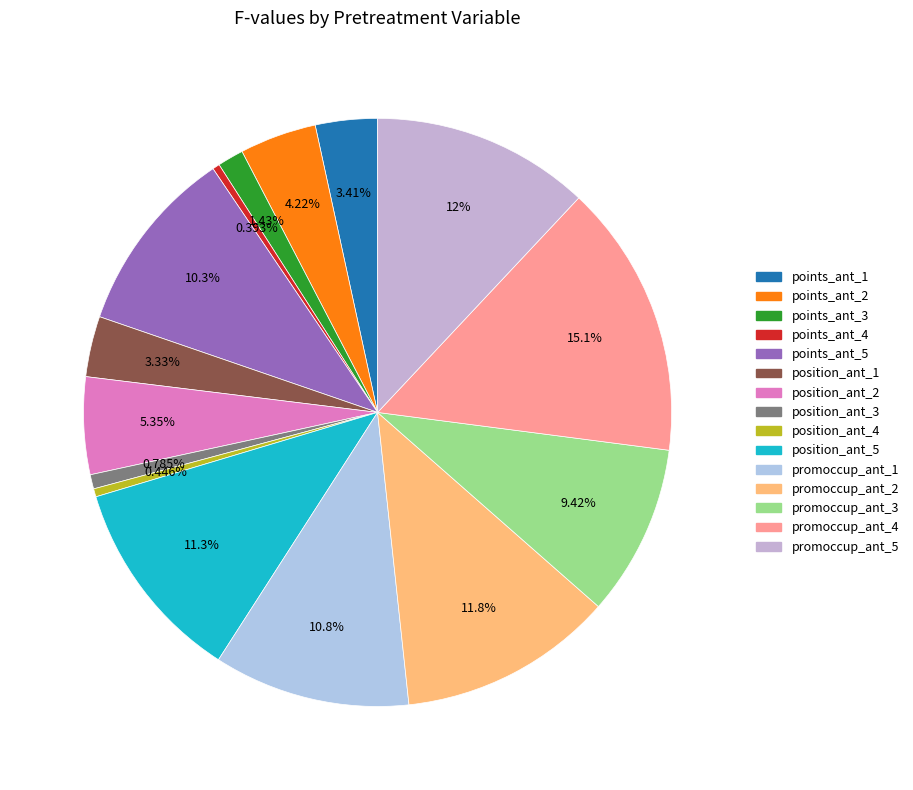

Which category has the smallest portion of the pie?

points_ant_4